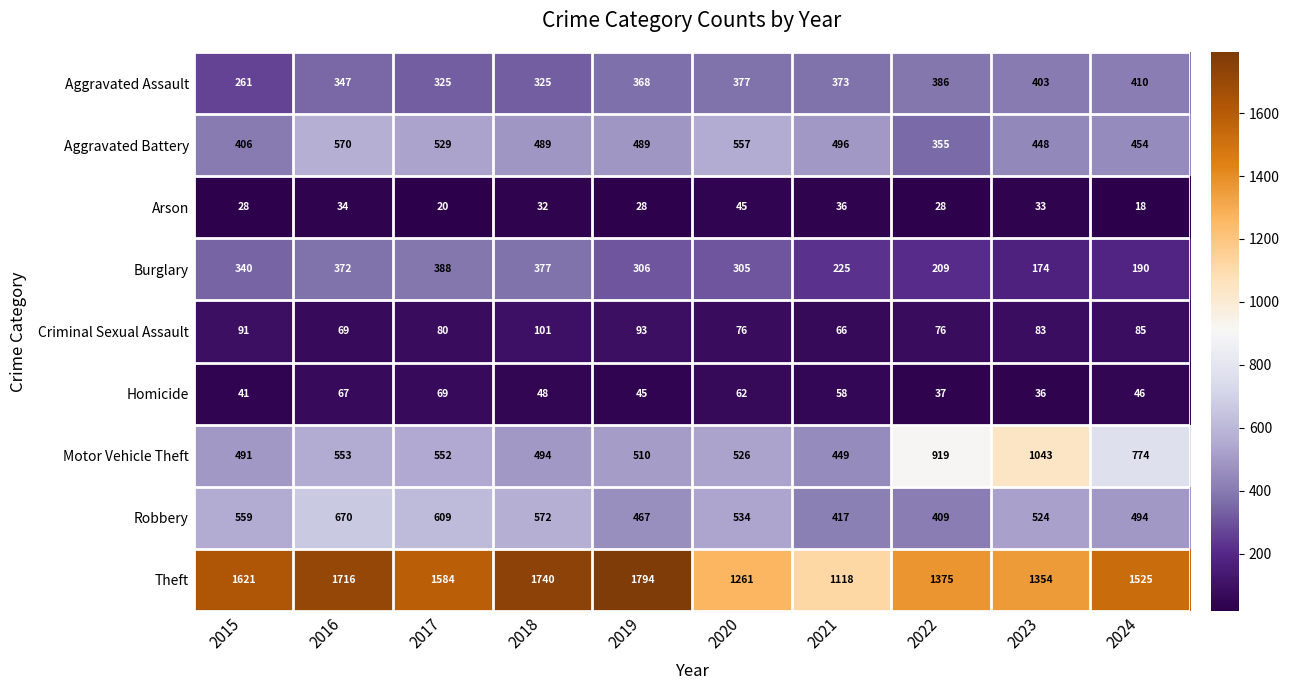

The value of Motor Vehicle Theft at 2023 is 637. True or false?

False